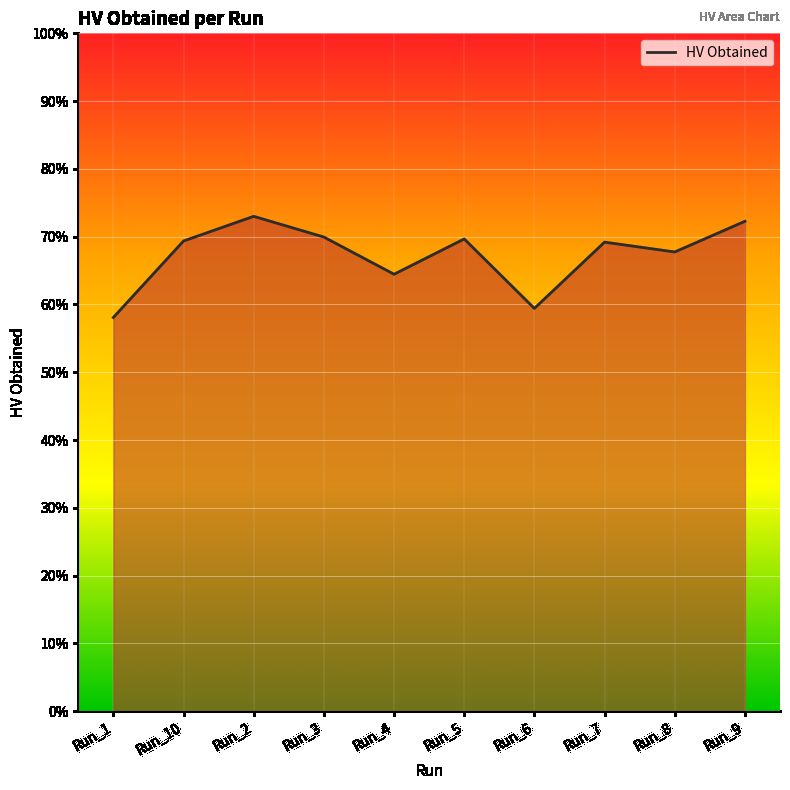

True or false: the data shows 0.7 at Run_2.

True